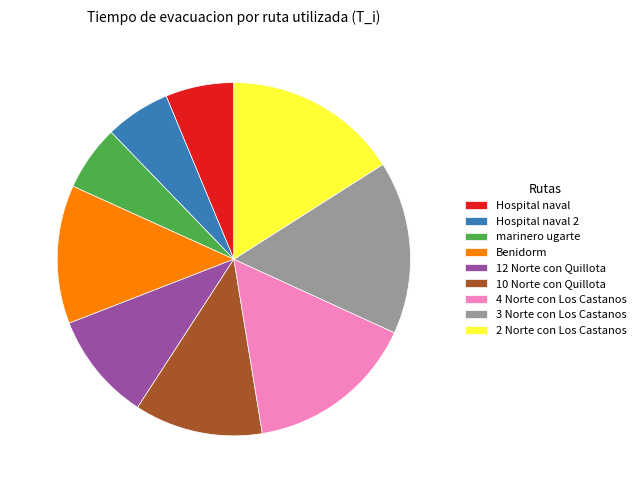

Is there any slice that represents more than half of the pie?

No